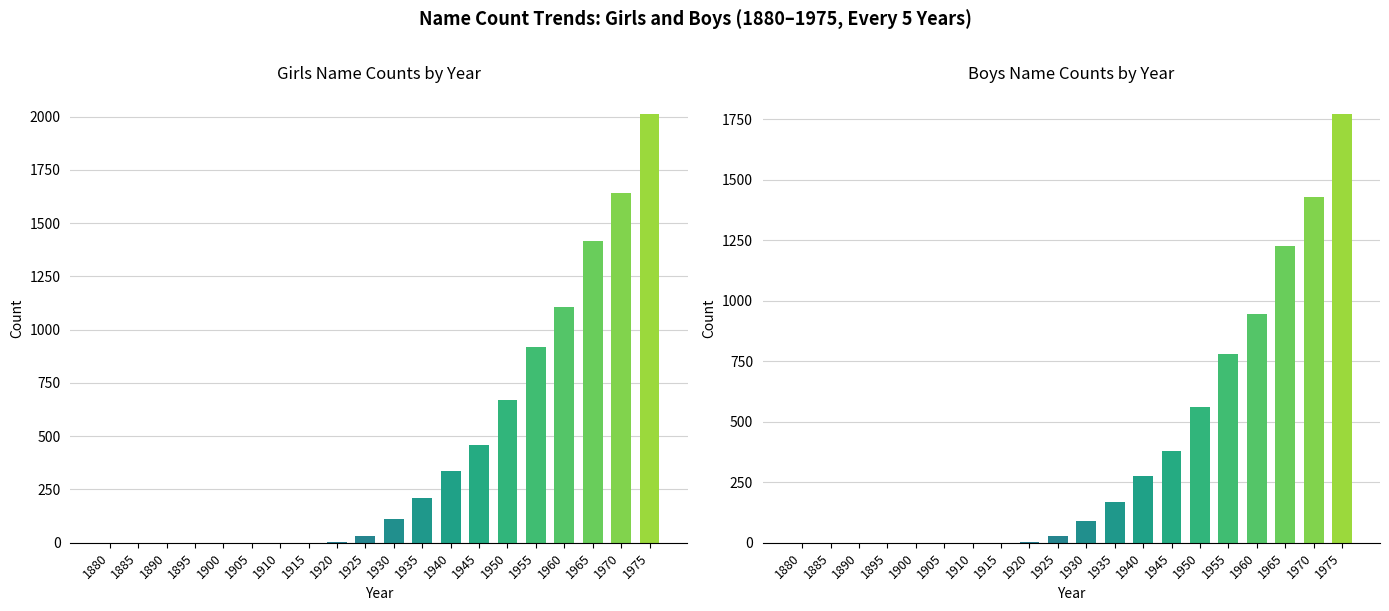

List the series in order of their peak value, highest first.

Girls Name Counts by Year, Boys Name Counts by Year